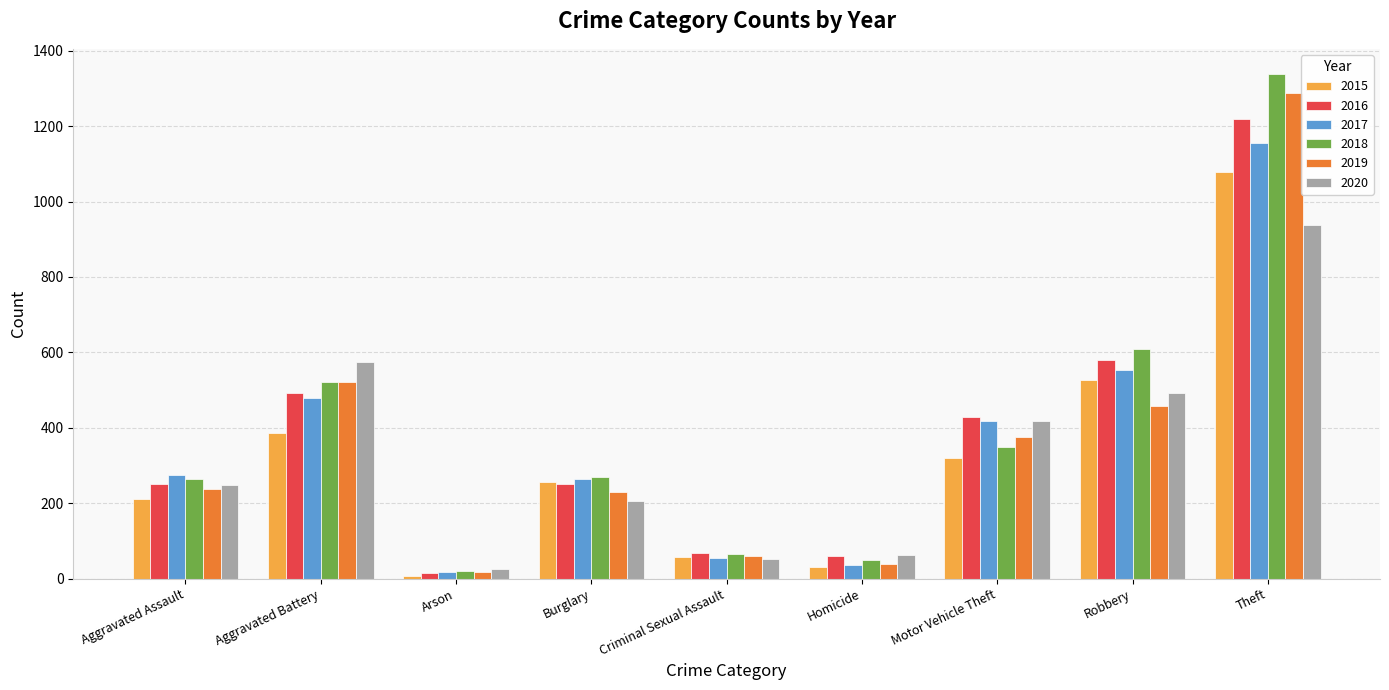

Which series changed the most between Aggravated Assault and Criminal Sexual Assault?

2017